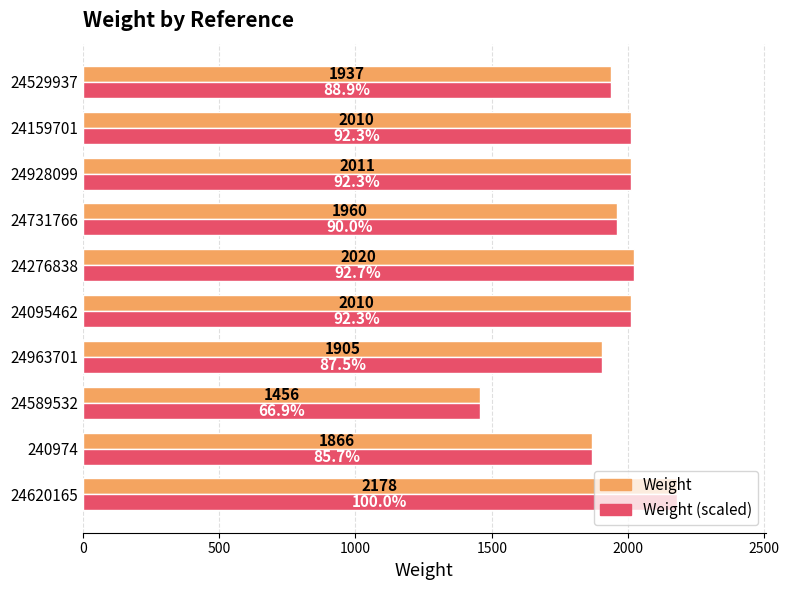

What is the highest value of the Weight (scaled) series?

2178.0